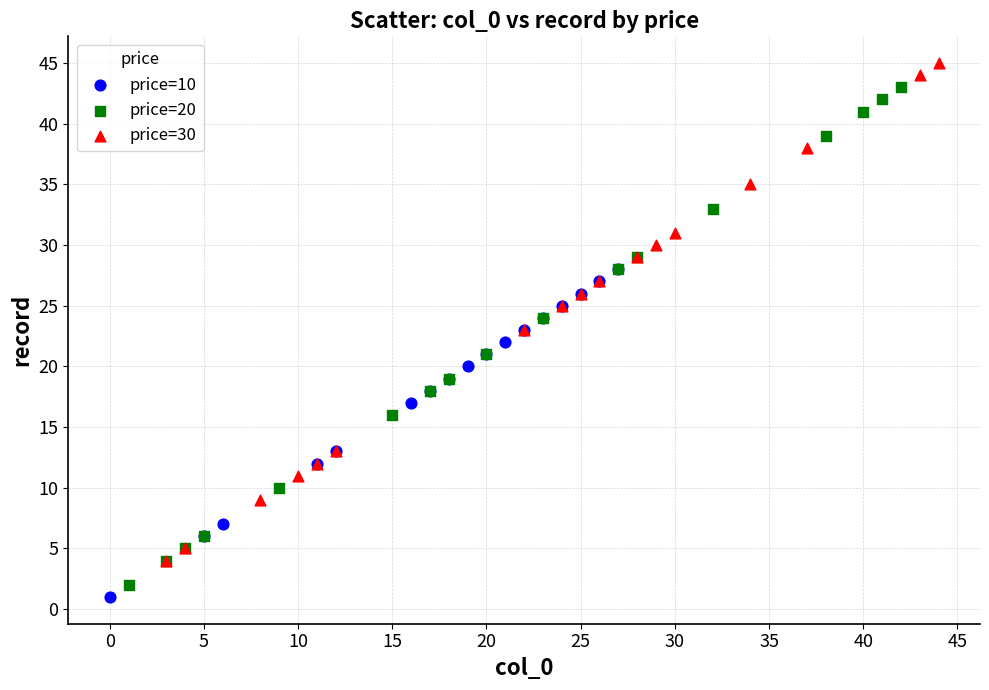

Which series contains the highest Y value?

price=30